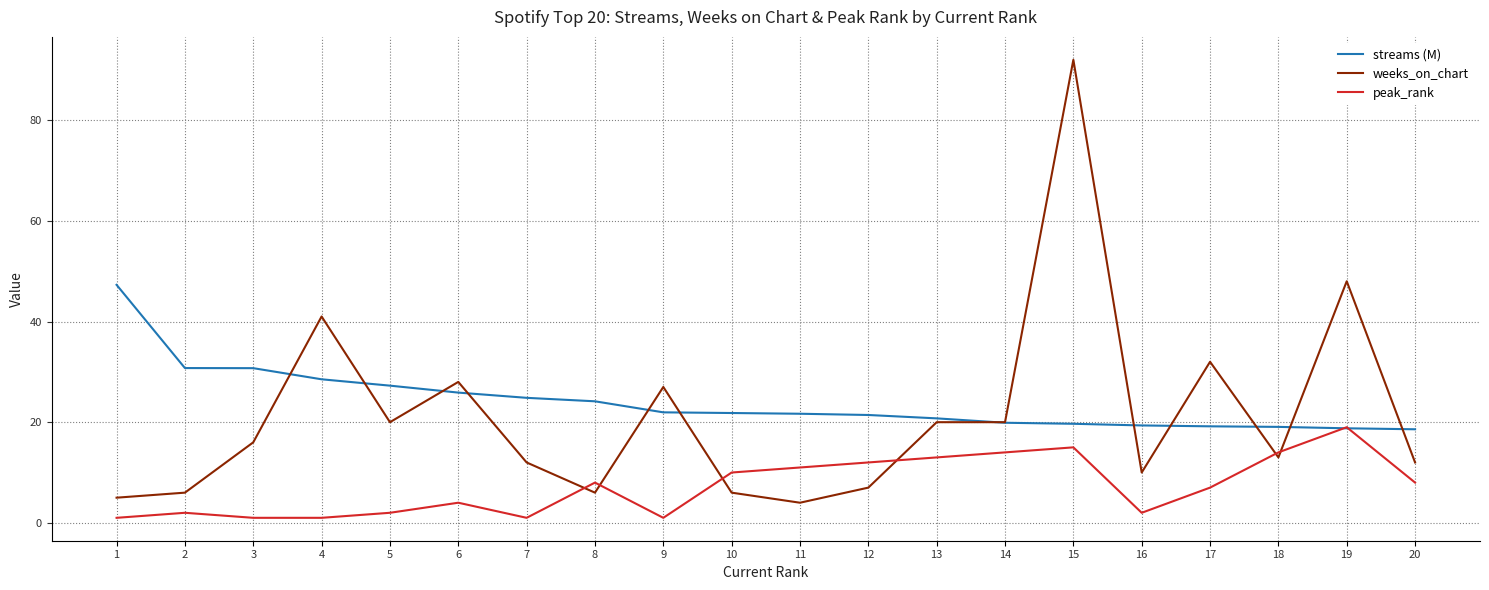

What is the difference between the highest and lowest values at 17?

25.0